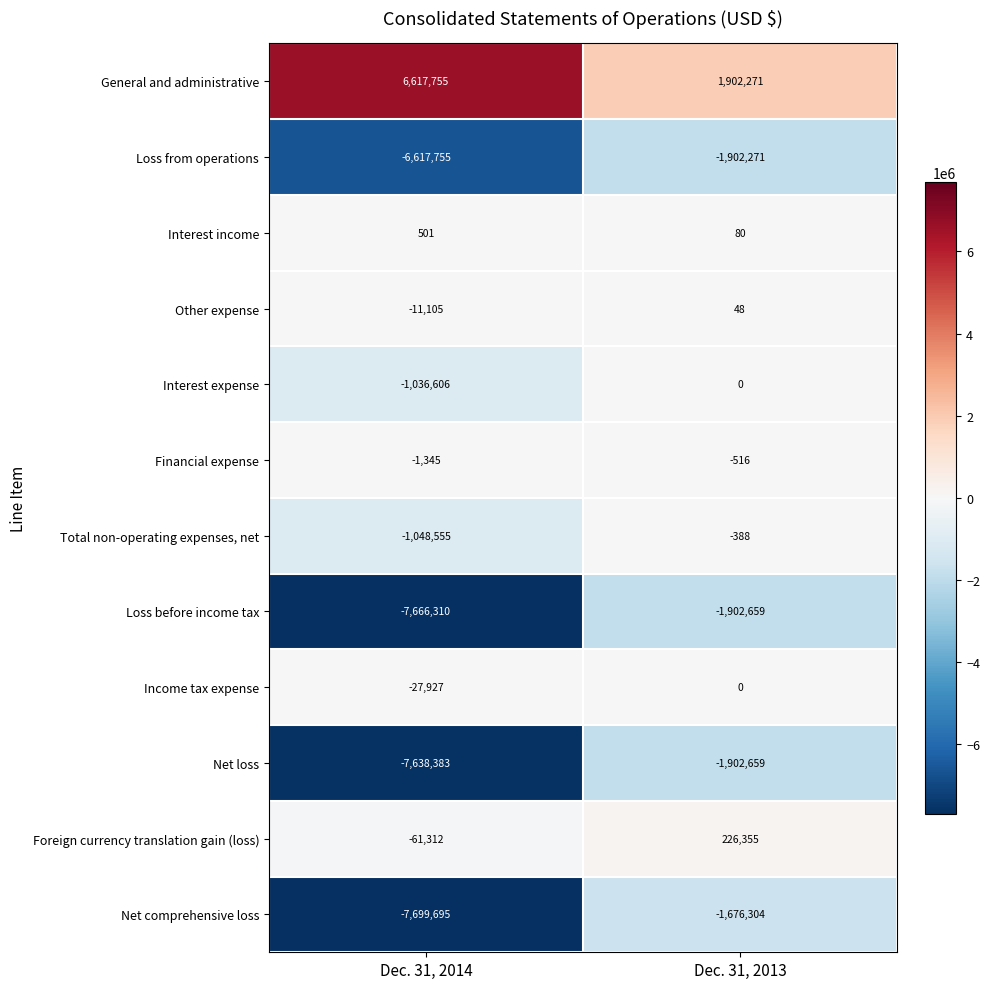

At which label is Loss from operations closest to -4260013?

Dec. 31, 2014